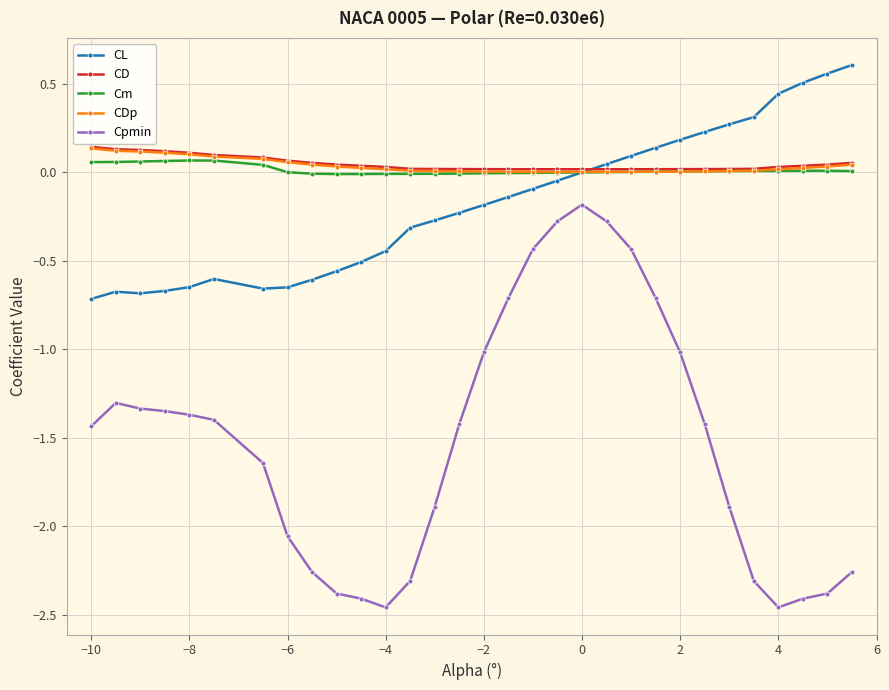

True or false: Cpmin and CL intersect in this chart.

False